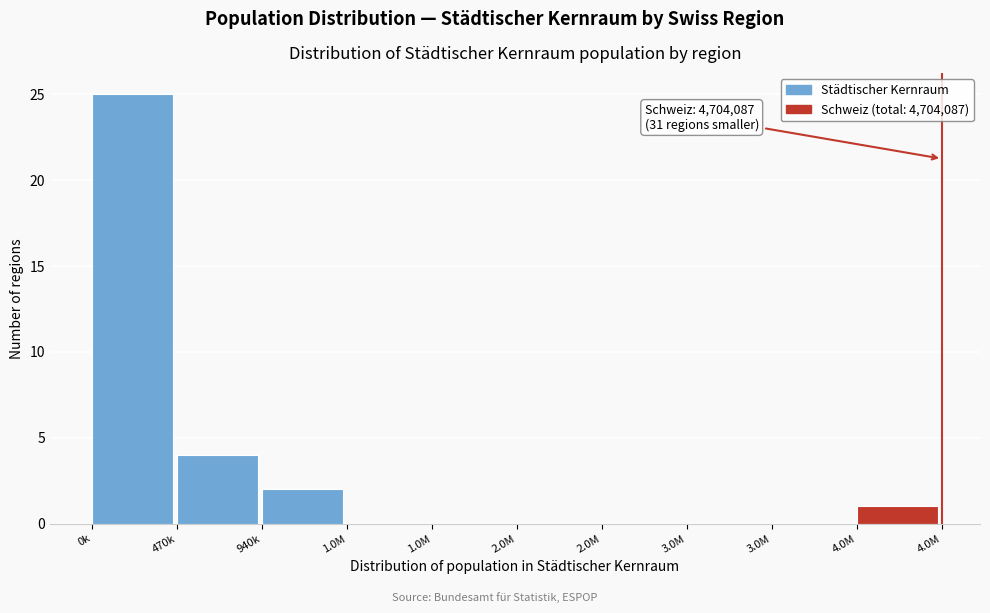

How many categories are shown in the chart?

10